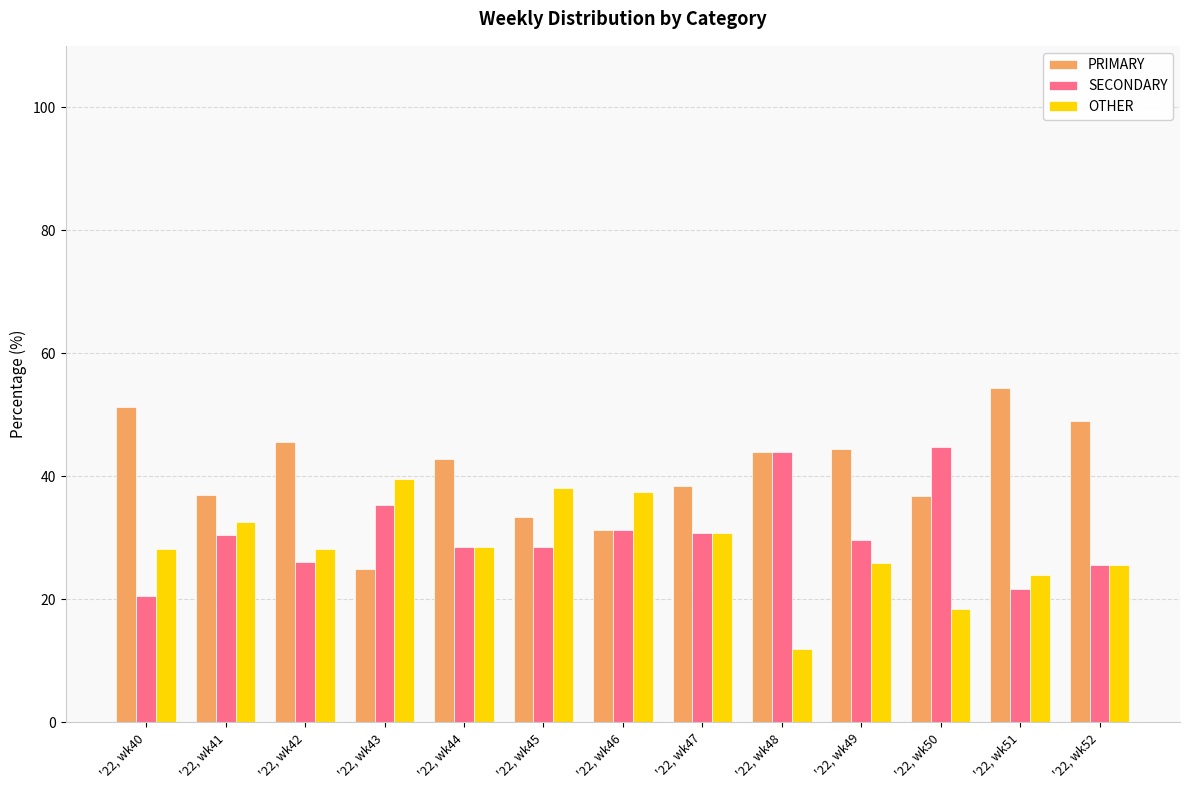

Which label corresponds to the largest value in the chart?

'22, wk51